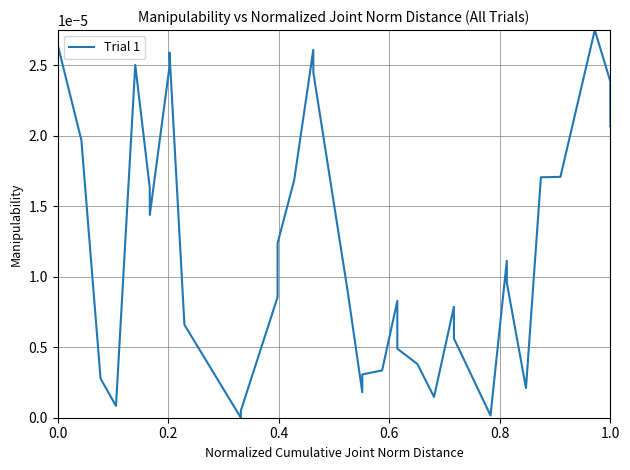

How many values are above zero?

35